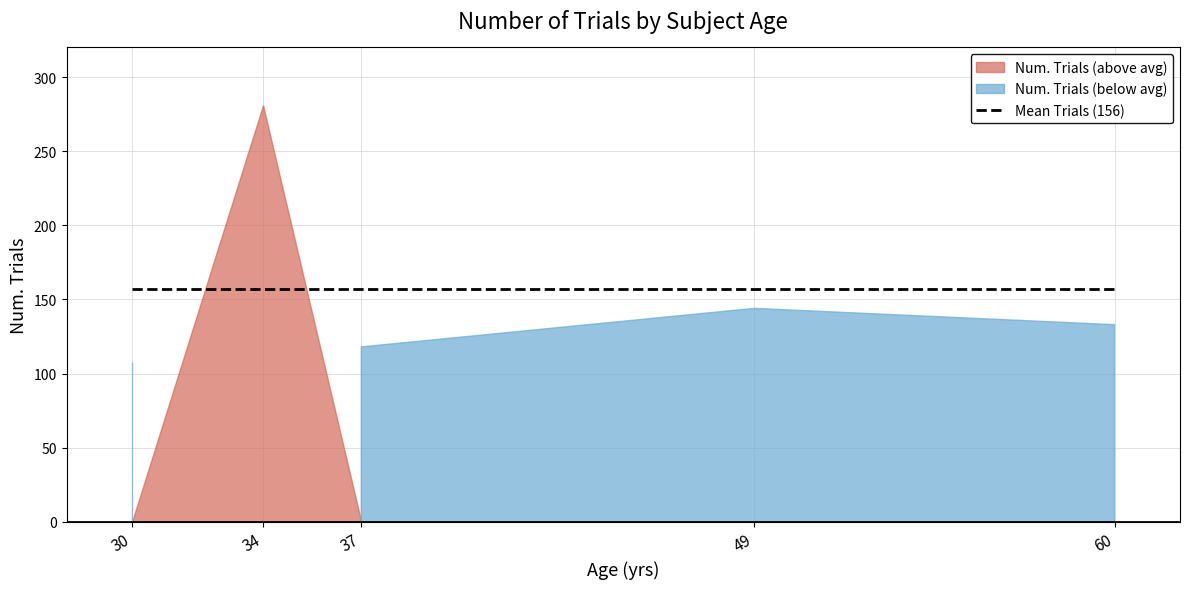

At which category does the data reach its first local valley?

37